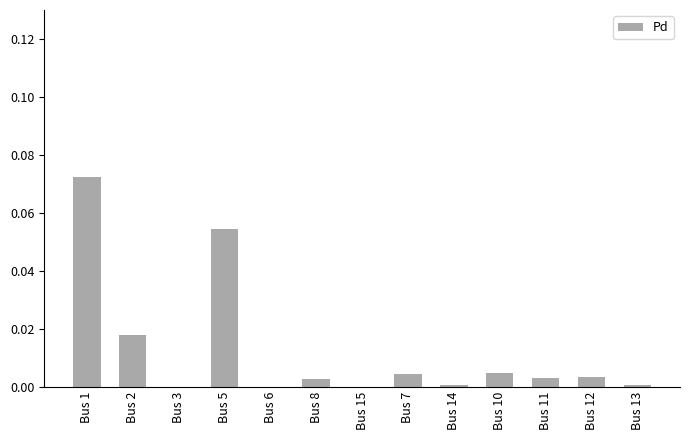

True or false: the data shows 0.0 at Bus 8.

True